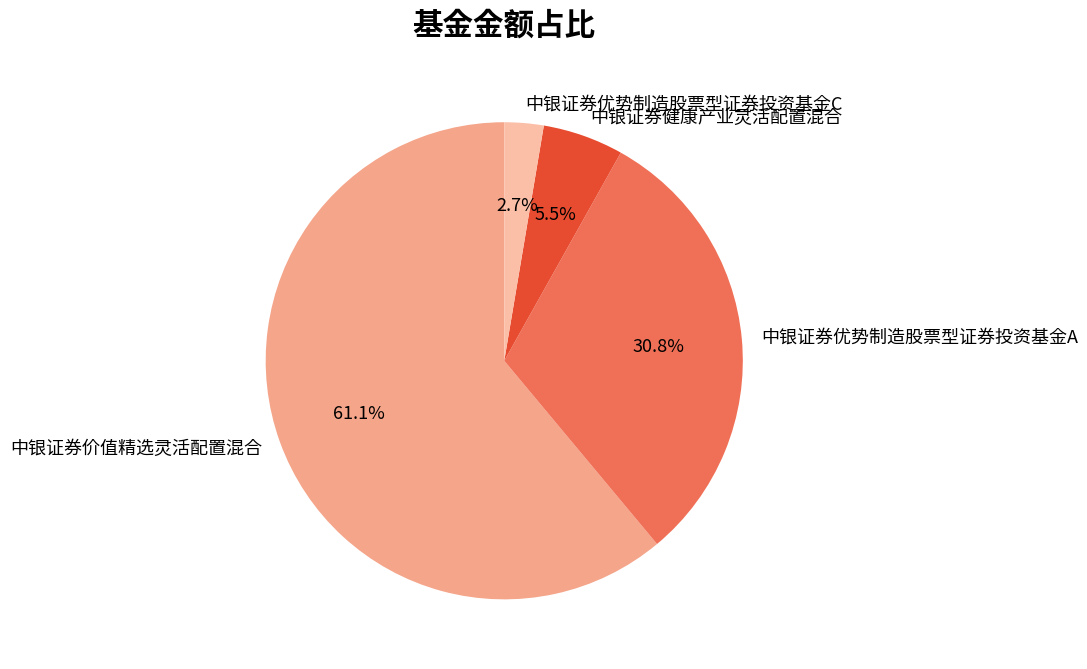

To the nearest percent, what percentage of the pie is 中银证券优势制造股票型证券投资基金A?

31%